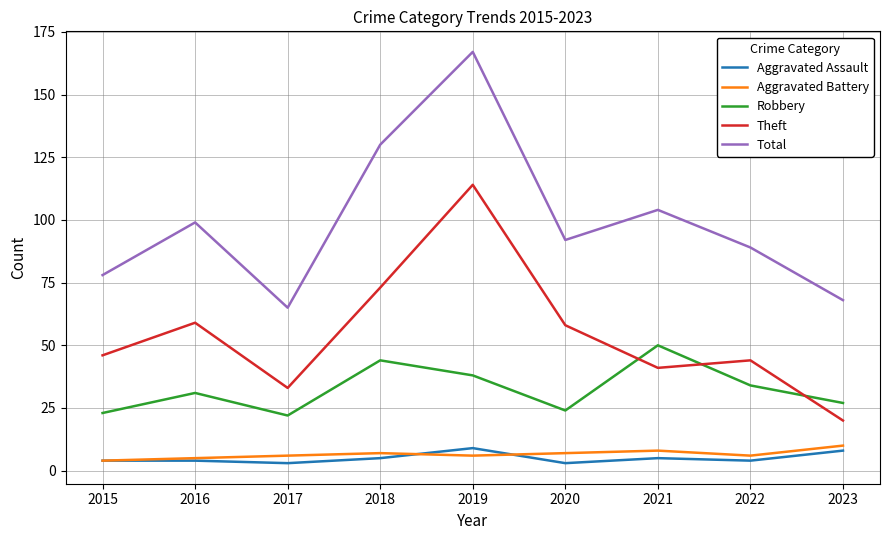

True or false: Aggravated Assault and Robbery cross at least once.

False